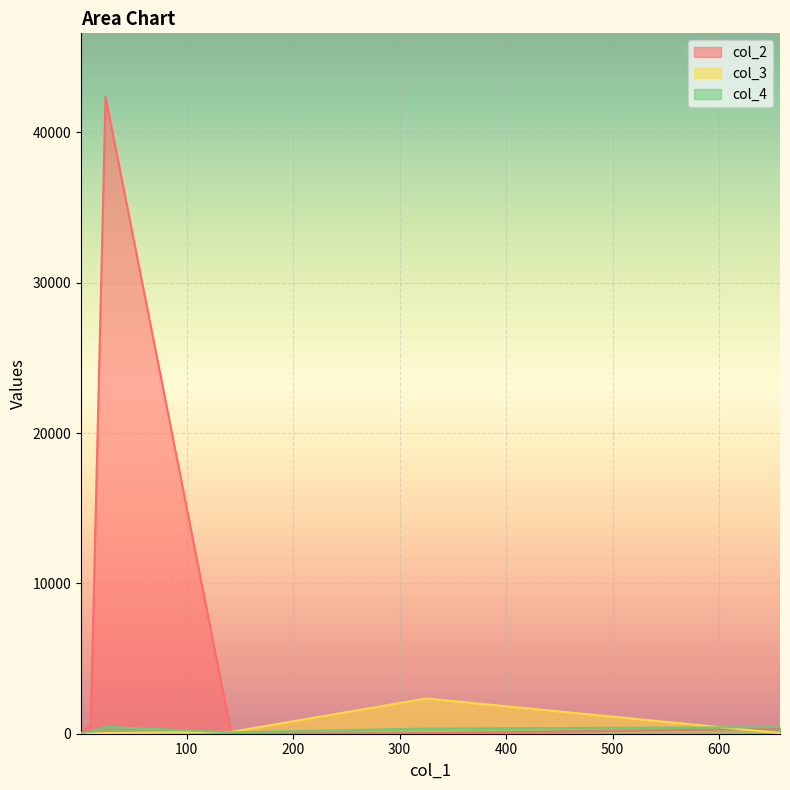

Which series has the largest range (max minus min)?

col_2